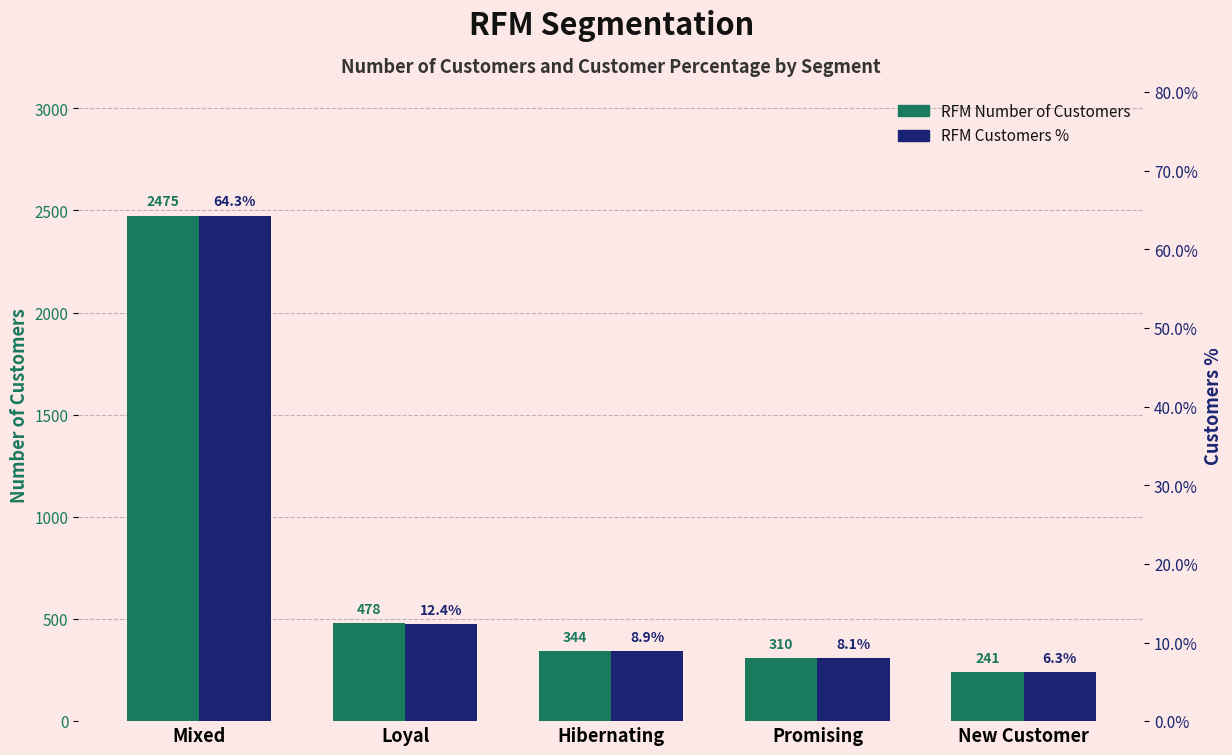

How many bars are there in total?

10